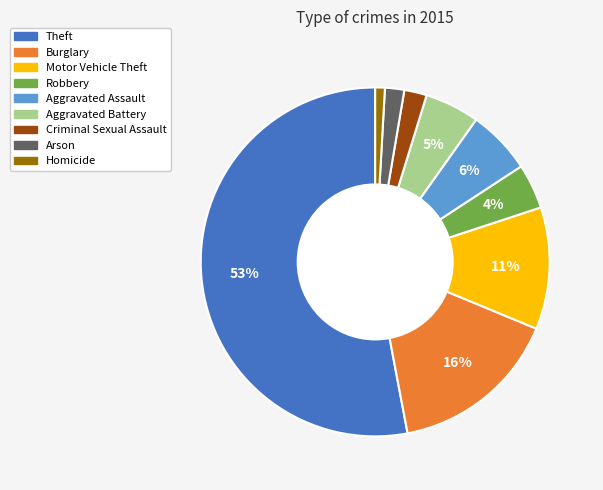

How many slices are in this pie chart?

9